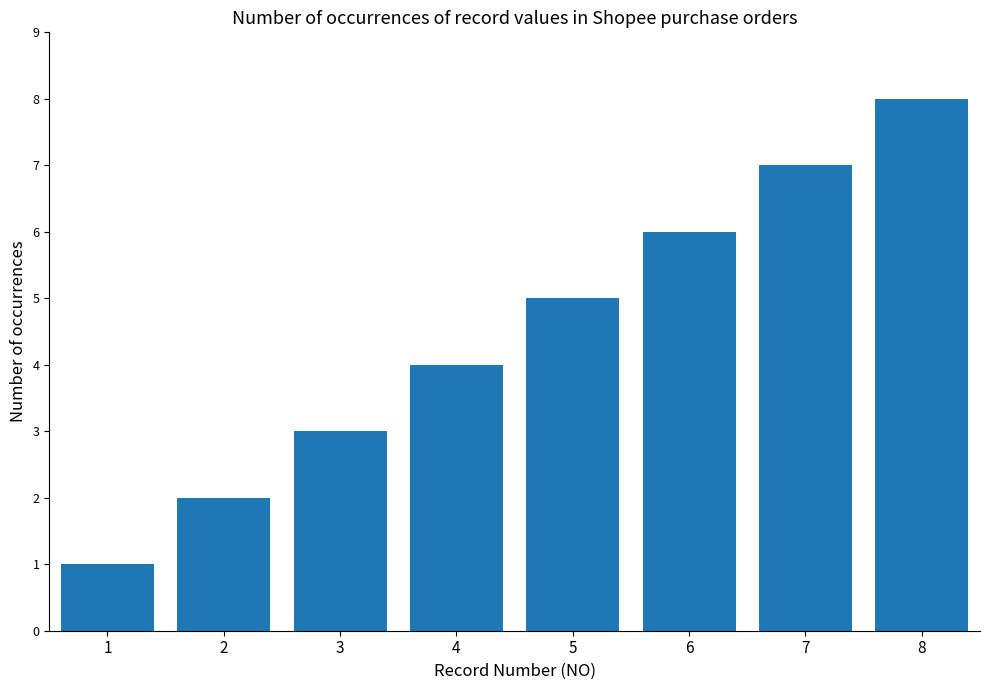

Which category has the lowest value across all series?

1